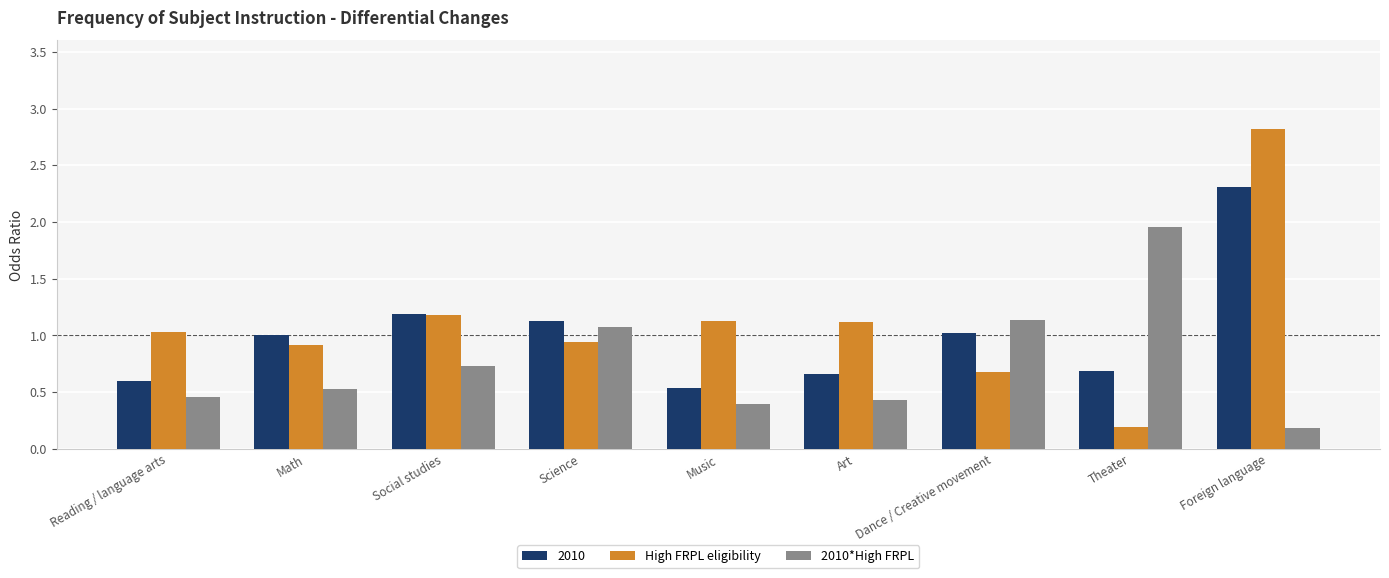

What is the sum of all High FRPL eligibility values?

10.0